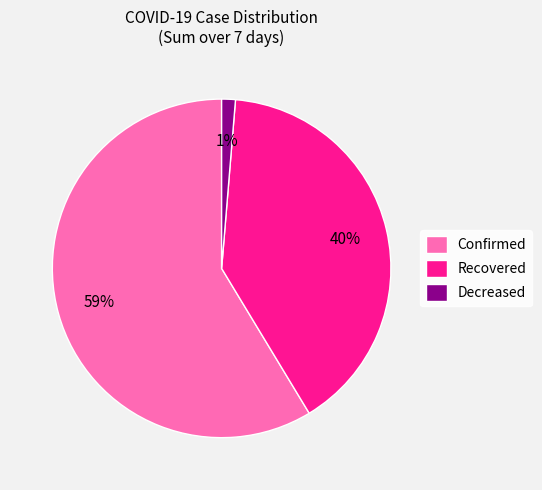

To the nearest percent, what is the average slice percentage?

33%